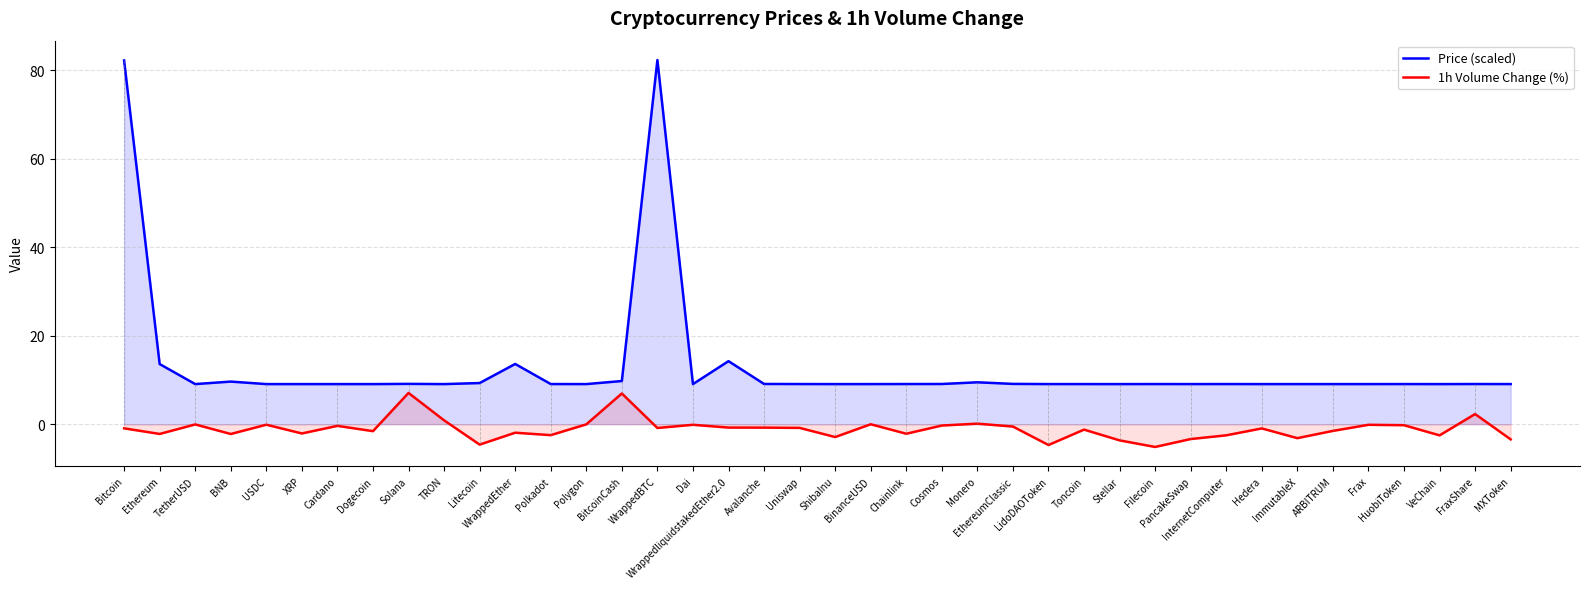

Reading left to right, extract all data points from this chart.

Price (scaled): 82.2	13.6	9.1	9.6	9.1	9.1	9.1	9.1	9.1	9.1	9.3	13.6	9.1	9.1	9.8	82.3	9.1	14.2	9.1	9.1	9.1	9.1	9.1	9.1	9.5	9.1	9.1	9.1	9.1	9.1	9.1	9.1	9.1	9.1	9.1	9.1	9.1	9.1	9.1	9.1
1h Volume Change (%): -0.9	-2.2	-0.1	-2.2	-0.1	-2.1	-0.4	-1.6	7.1	0.9	-4.6	-1.9	-2.5	-0.0	6.9	-0.9	-0.1	-0.8	-0.8	-0.8	-2.9	-0.0	-2.2	-0.3	0.1	-0.5	-4.7	-1.2	-3.7	-5.2	-3.4	-2.5	-1.0	-3.2	-1.5	-0.1	-0.2	-2.5	2.3	-3.4